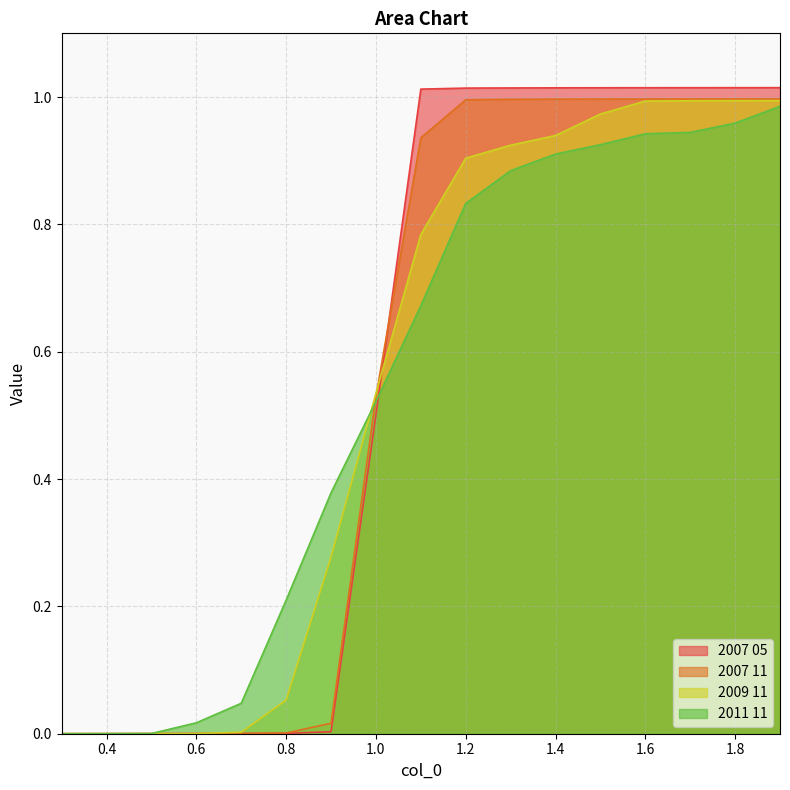

How many times do 2011 11 and 2007 11 cross each other?

1